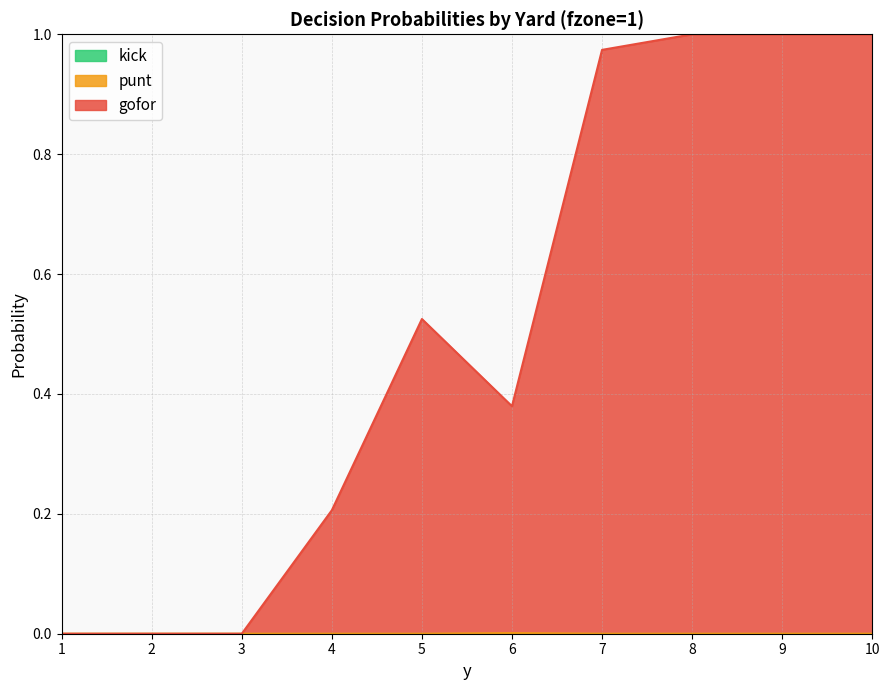

How many lines are shown in the chart?

3